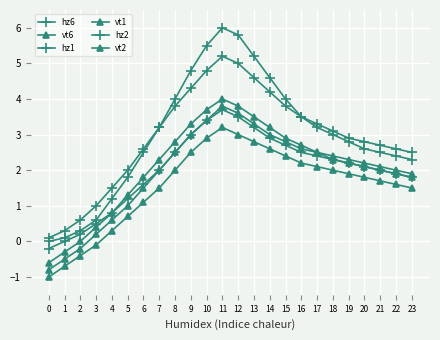

True or false: hz6 has more than 1 points higher than both neighbors.

False